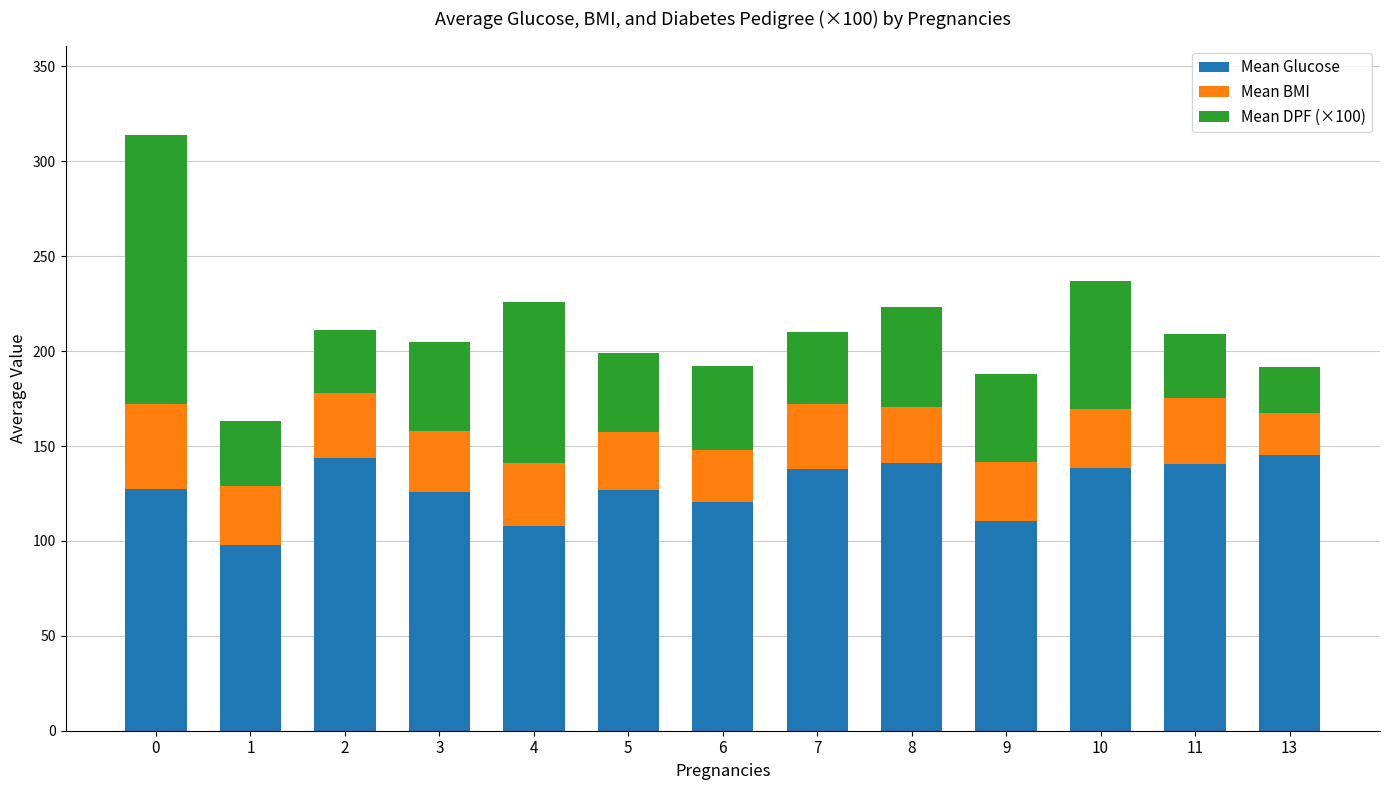

What is the total value across all series at 5?

199.2